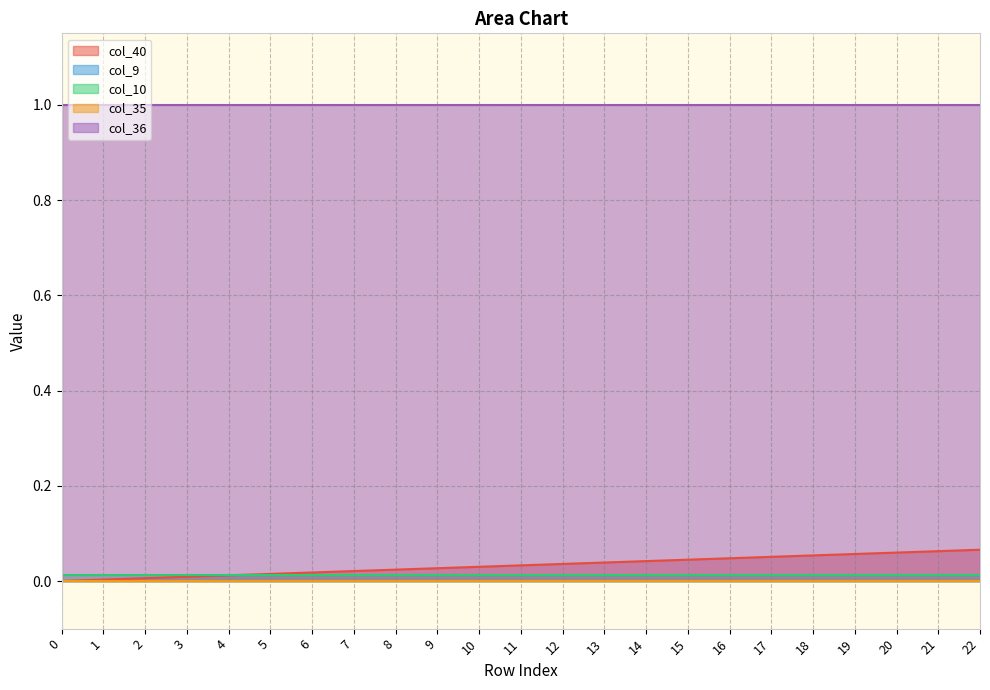

What is the sum of the col_36 values at 22 and 0?

2.0